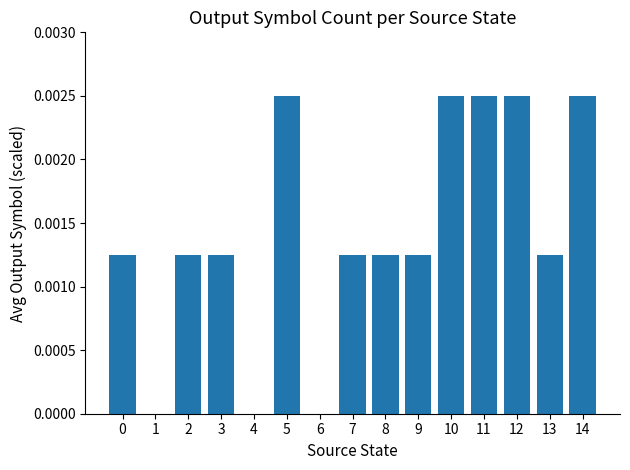

How many data points does each series have?

15